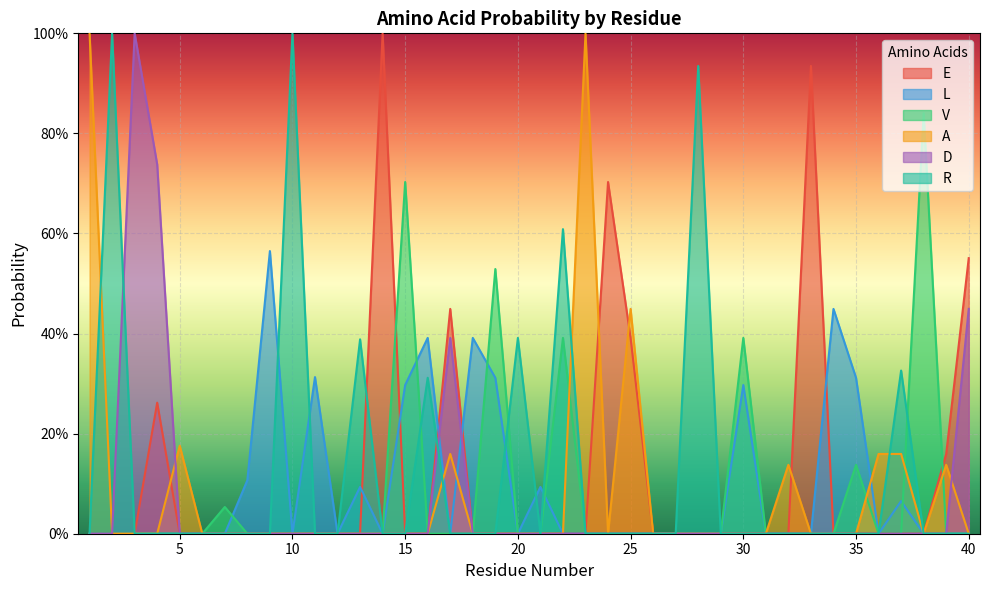

What is the value of the A point at the 1st from the left?

1.0